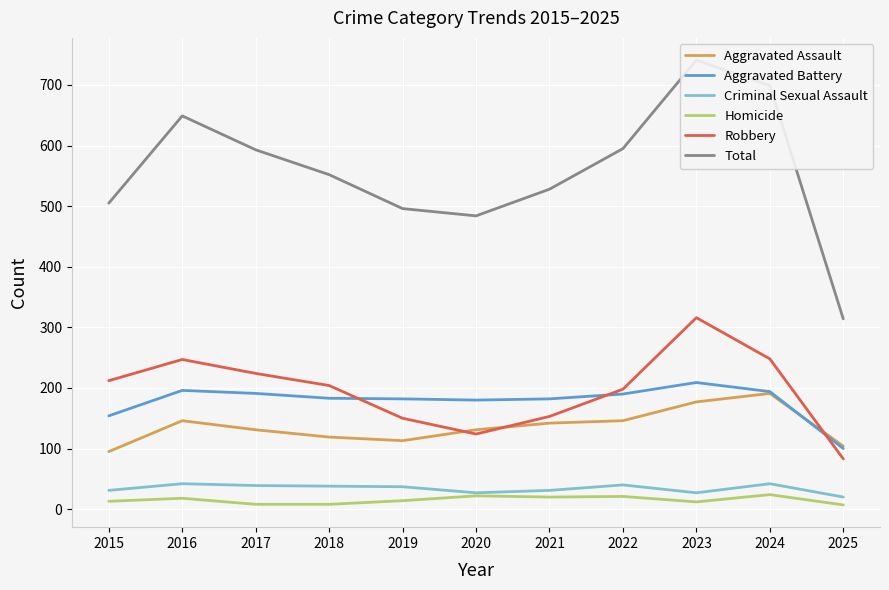

What is the minimum value shown in the chart?

7